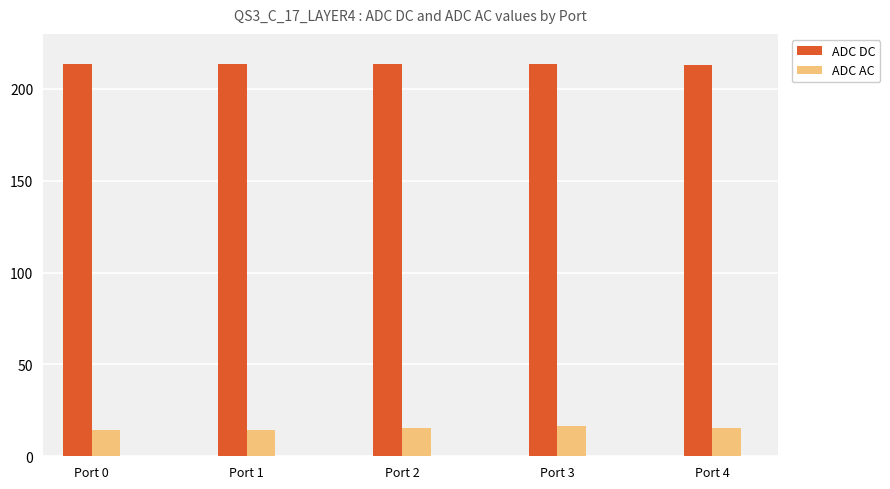

What is the difference between the highest and lowest values at Port 2?

198.1